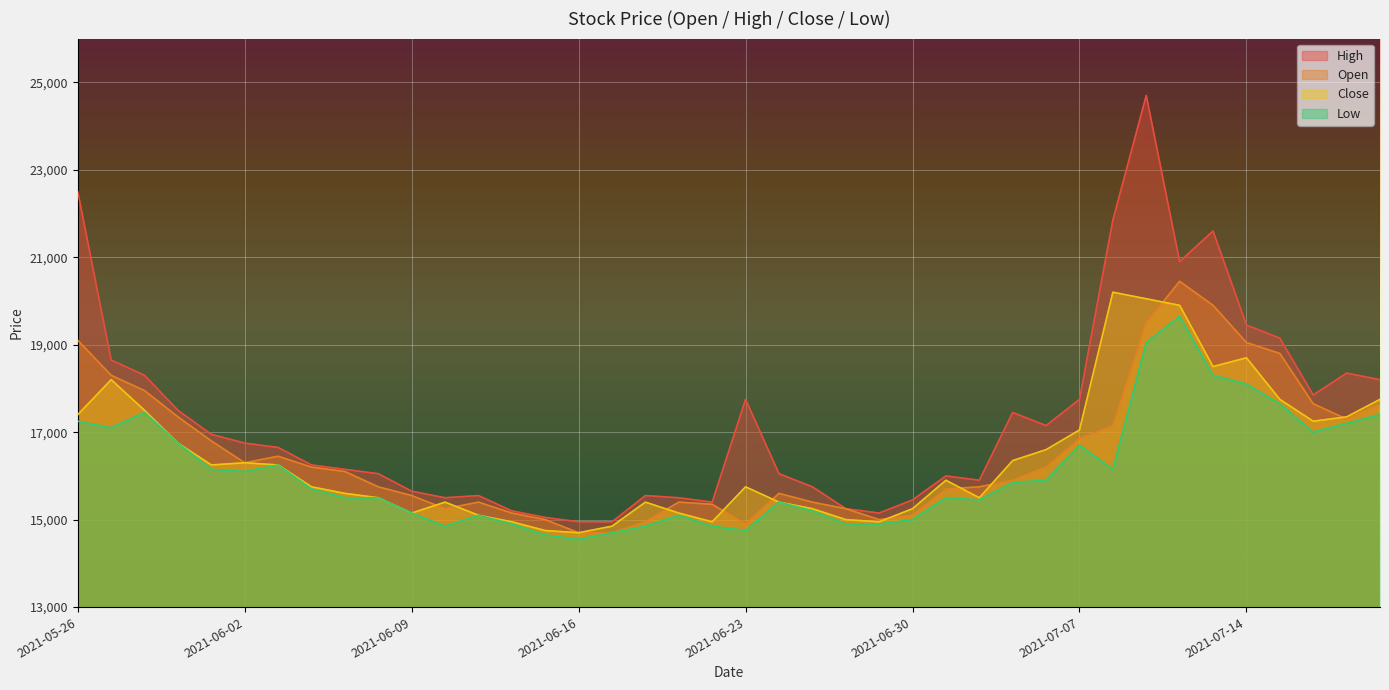

Reading left to right, extract all data points from this chart.

Open: 19100	18300	17950	17350	16800	16300	16450	16200	16100	15750	15550	15250	15400	15150	15000	14700	14700	14950	15400	15350	14900	15600	15400	15250	15000	15100	15700	15750	15900	16200	16850	17150	19500	20450	19900	19050	18800	17650	17300	17650
High: 22500	18650	18300	17500	16950	16750	16650	16250	16150	16050	15650	15500	15550	15200	15050	14950	14950	15550	15500	15400	17750	16050	15750	15250	15150	15450	16000	15900	17450	17150	17750	21850	24700	20900	21600	19450	19150	17850	18350	18200
Close: 17400	18200	17500	16750	16250	16300	16250	15750	15600	15500	15150	15400	15100	14950	14750	14700	14850	15400	15150	14950	15750	15400	15250	15000	14950	15250	15900	15500	16350	16600	17050	20200	20050	19900	18500	18700	17750	17250	17350	17750
Low: 17250	17100	17450	16750	16150	16100	16250	15700	15500	15500	15150	14850	15100	14900	14650	14550	14700	14850	15100	14850	14750	15400	15200	14900	14900	15000	15500	15450	15850	15900	16700	16150	19050	19650	18300	18100	17650	17000	17200	17400